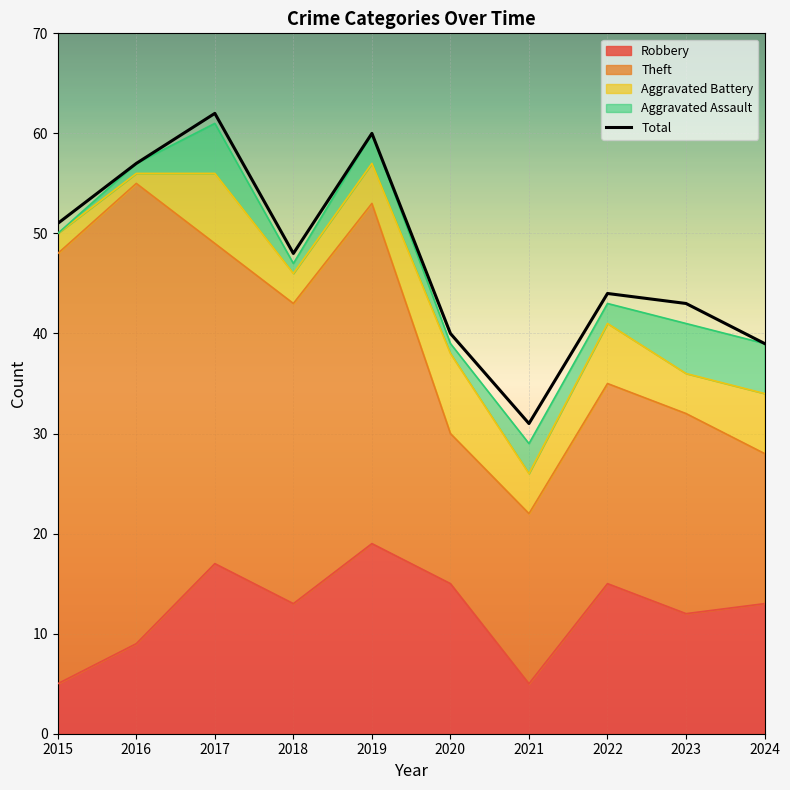

Which category has the lowest value across all series?

2015